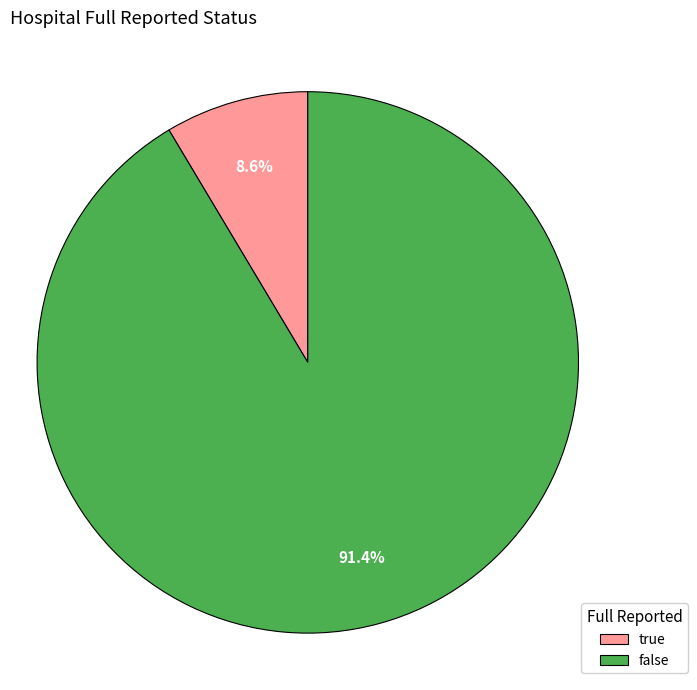

Count the number of slices in the pie.

2